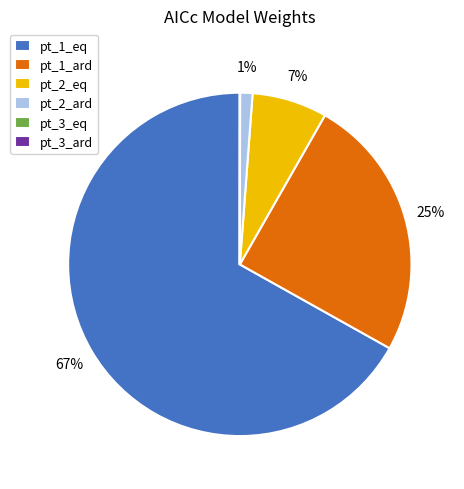

Is it true that pt_1_ard is 25% of the pie?

True